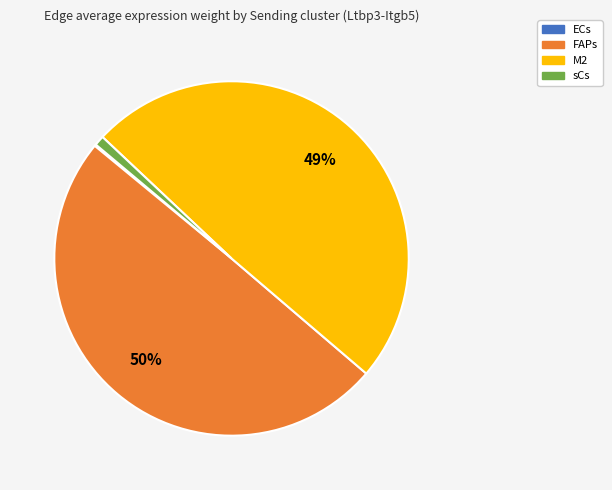

True or false: sCs accounts for 1% of the total.

True